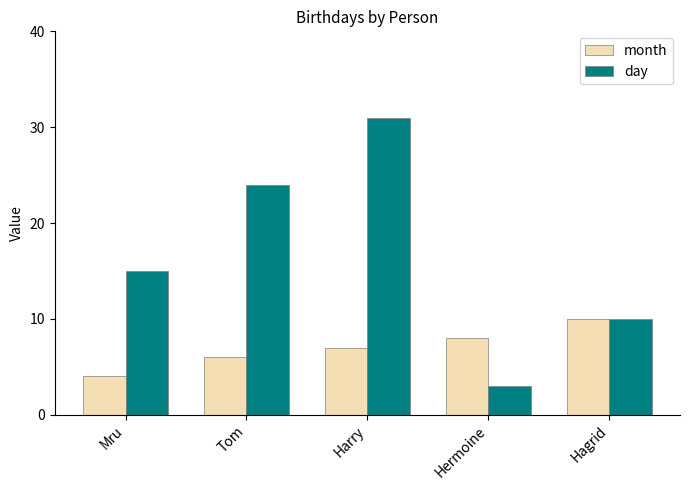

Where is day nearest to the value 17?

Mru